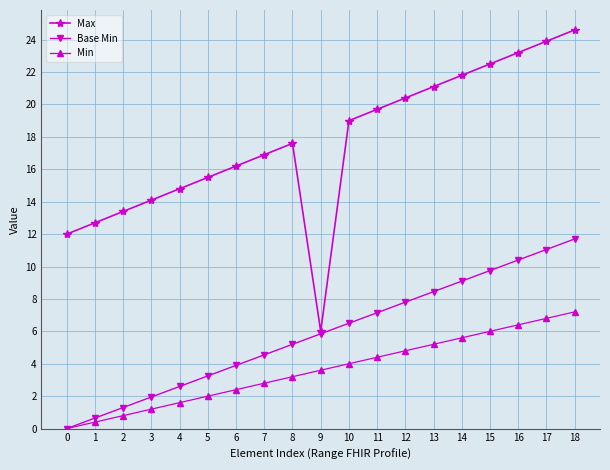

What is the difference between the highest and lowest values at 12?

15.6